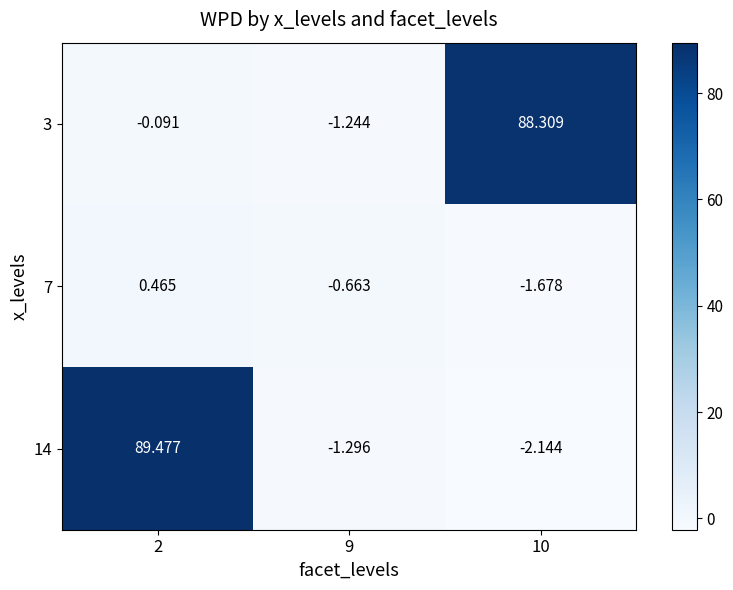

How many categories are shown in the chart?

3